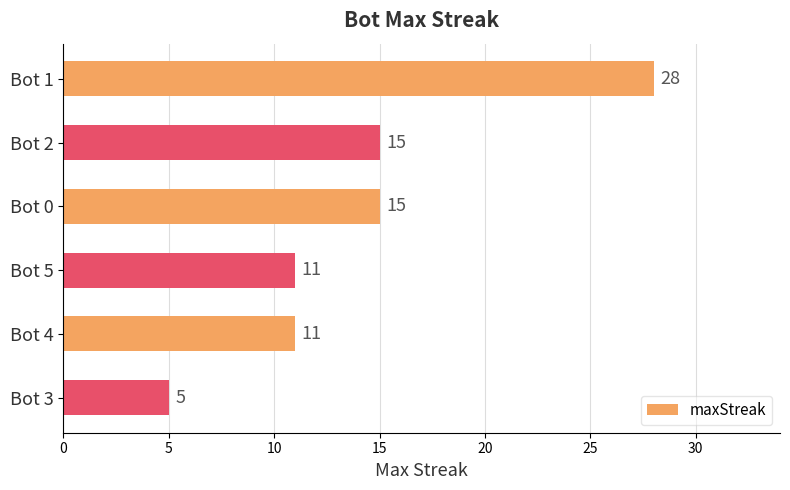

How many distinct data groups are displayed?

1